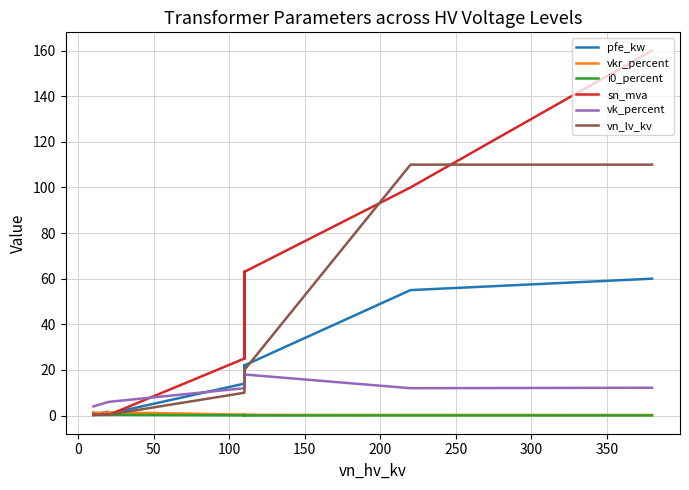

Reading left to right, list all the values displayed in this chart.

pfe_kw: 60.0	55.0	22.0	18.0	14.0	22.0	18.0	14.0	0.8	1.4	1.6	0.6	0.9	1.2
vkr_percent: 0.2	0.3	0.3	0.3	0.4	0.3	0.3	0.4	1.4	1.4	1.2	1.2	1.3	1.1
i0_percent: 0.1	0.1	0.0	0.1	0.1	0.0	0.1	0.1	0.3	0.3	0.3	0.2	0.2	0.2
sn_mva: 160.0	100.0	63.0	40.0	25.0	63.0	40.0	25.0	0.2	0.4	0.6	0.2	0.4	0.6
vk_percent: 12.2	12.0	18.0	16.2	12.0	18.0	16.2	12.0	6.0	6.0	6.0	4.0	4.0	4.0
vn_lv_kv: 110.0	110.0	20.0	20.0	20.0	10.0	10.0	10.0	0.4	0.4	0.4	0.4	0.4	0.4